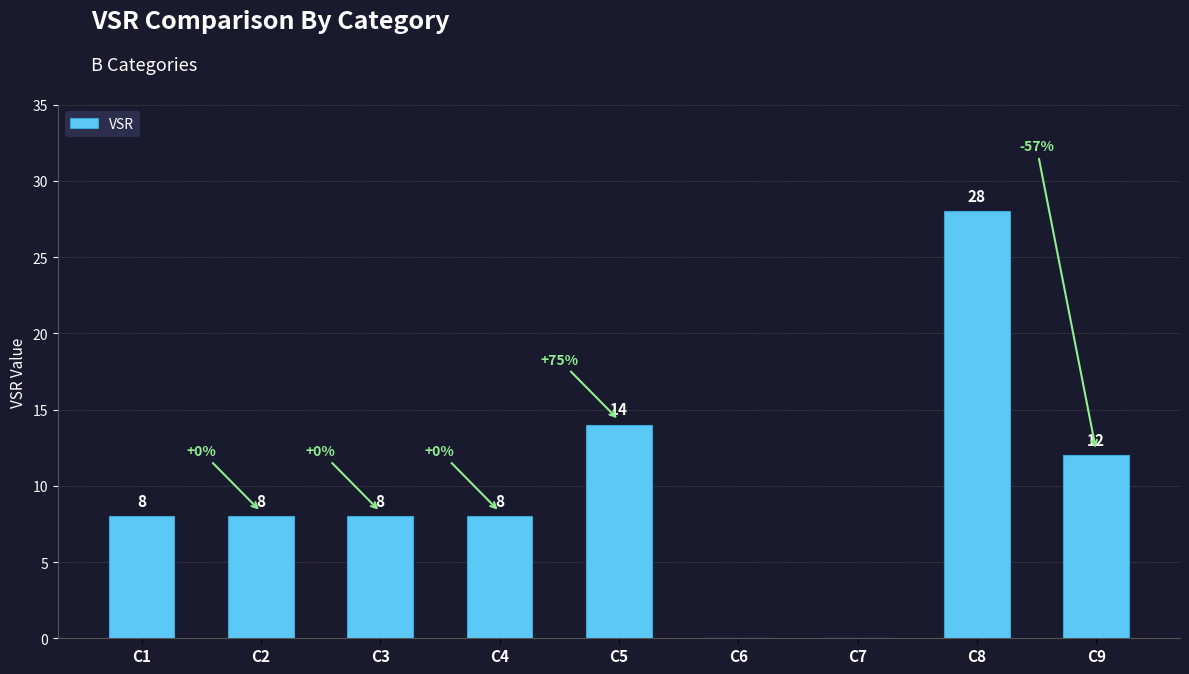

The chart shows a value of 8 at C4. True or false?

True